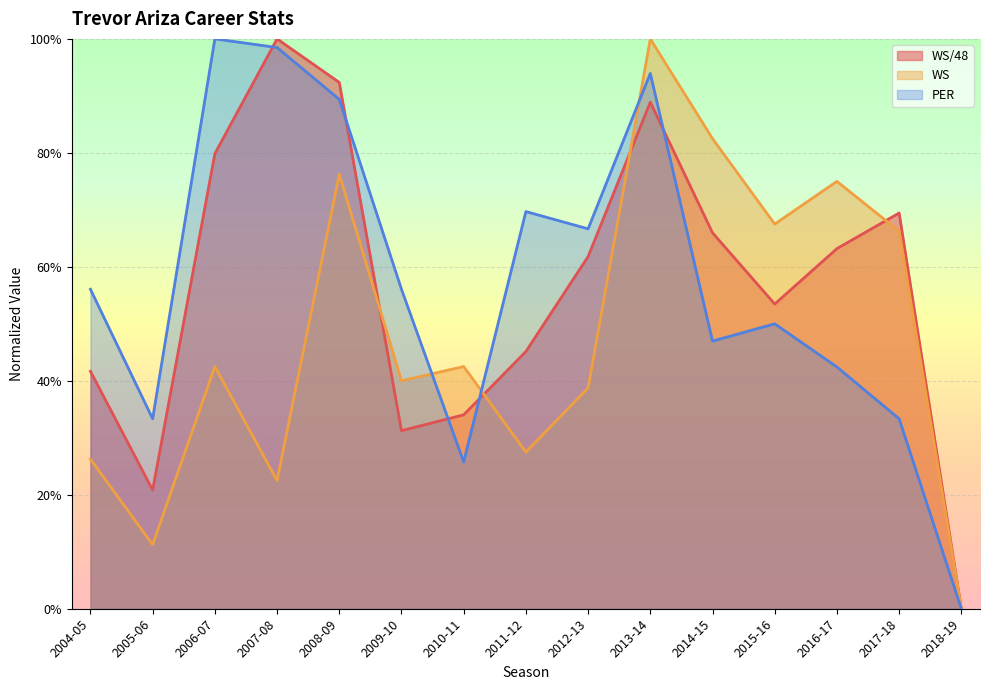

What is the maximum value shown in the chart?

1.0